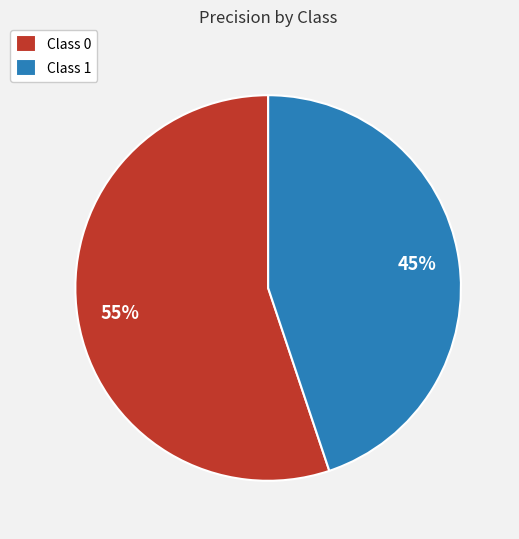

True or false: Class 0 accounts for 55% of the total.

True